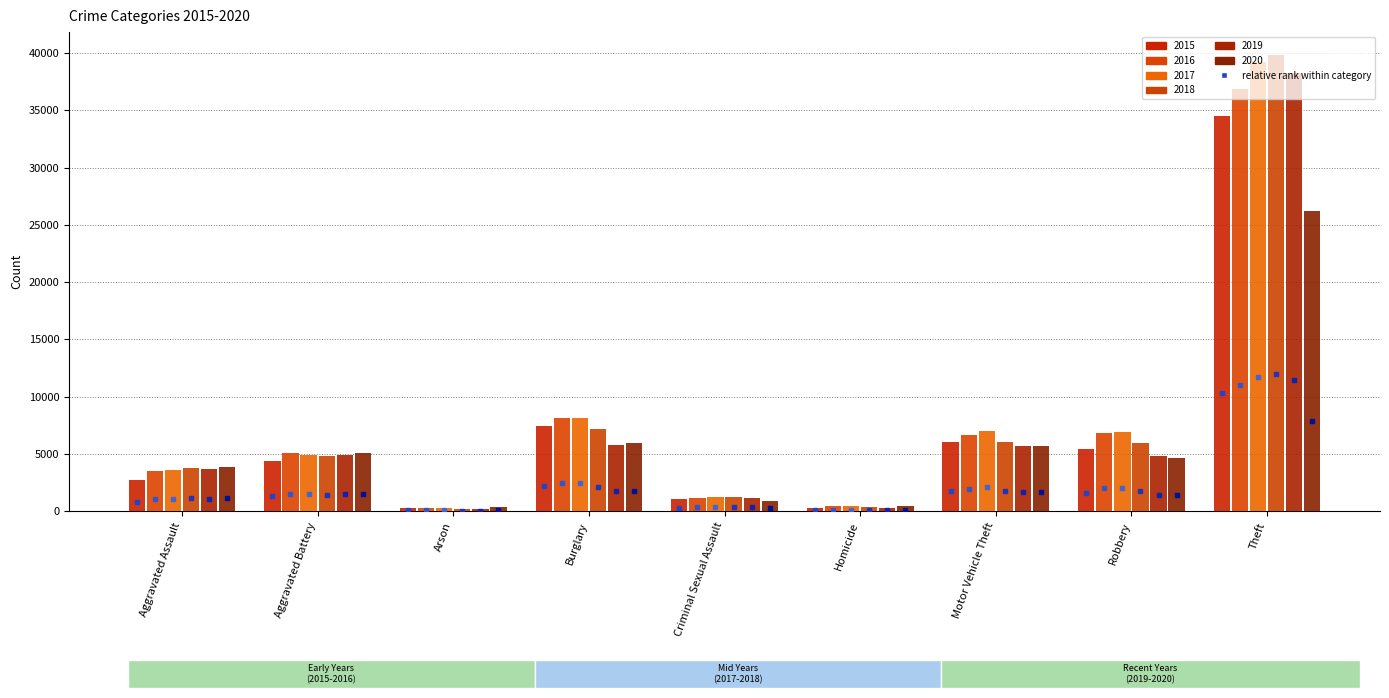

What is the difference between the second highest and second lowest values in the 2016 series?

2313.0